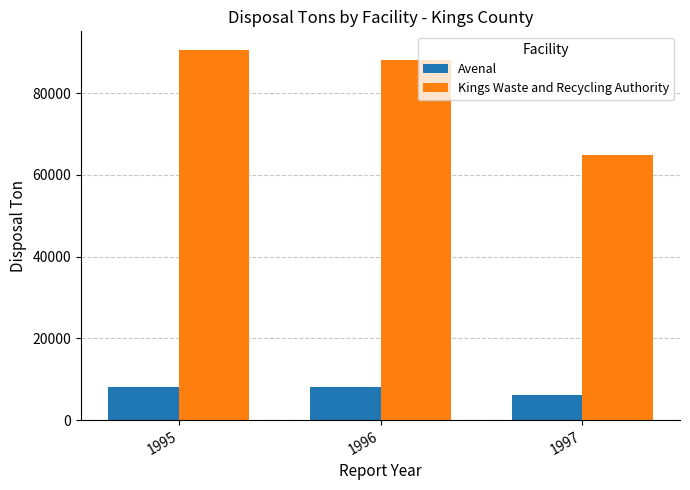

What is the spread (max minus min) of values at 1995?

82530.0